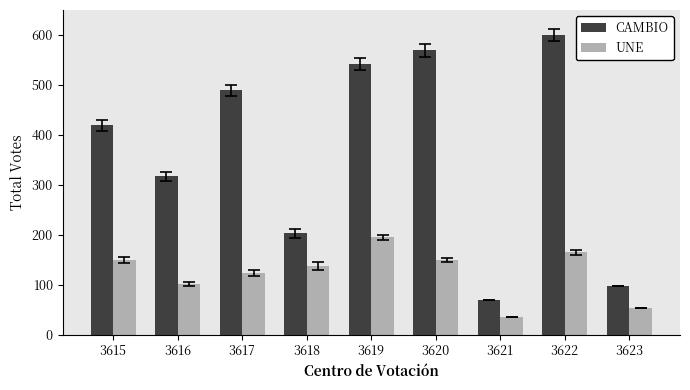

Between 3616 and 3622, which series saw the biggest shift?

CAMBIO